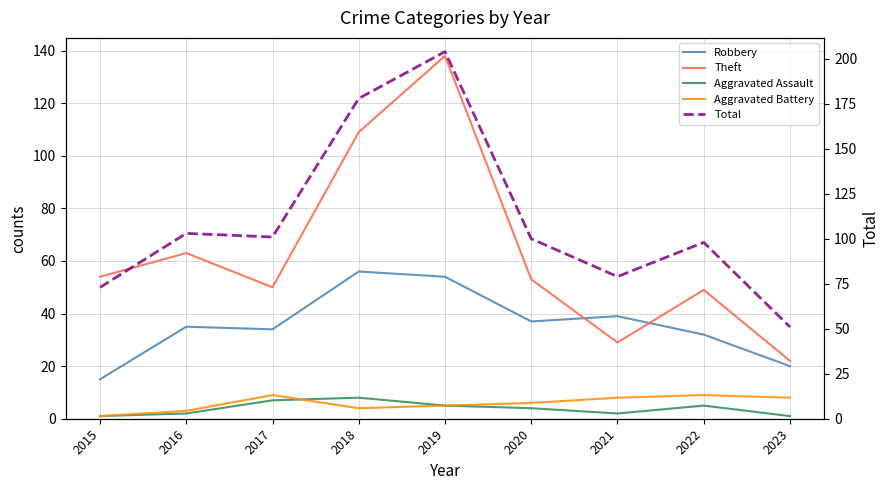

What are all the series names shown in the legend?

Robbery, Theft, Aggravated Assault, Aggravated Battery, Total